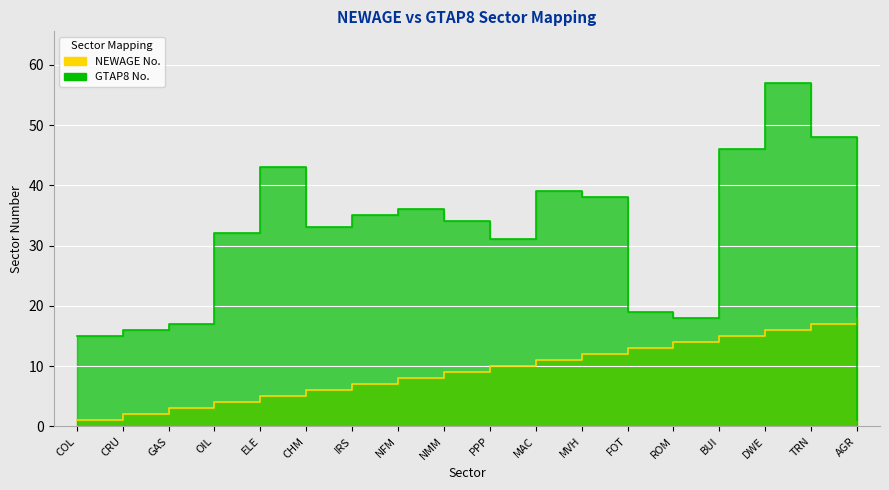

Which category has the highest value in the GTAP8 No. series?

DWE